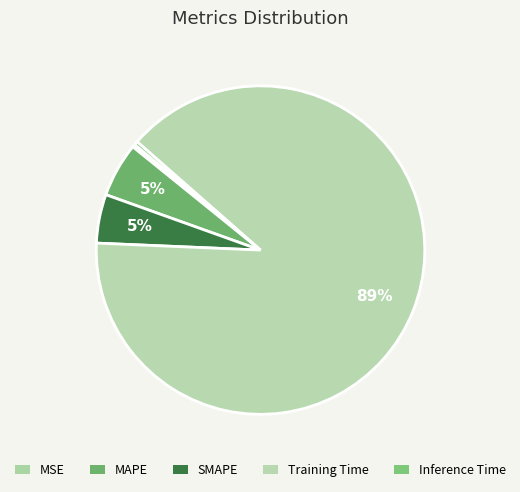

Count the number of slices in the pie.

5